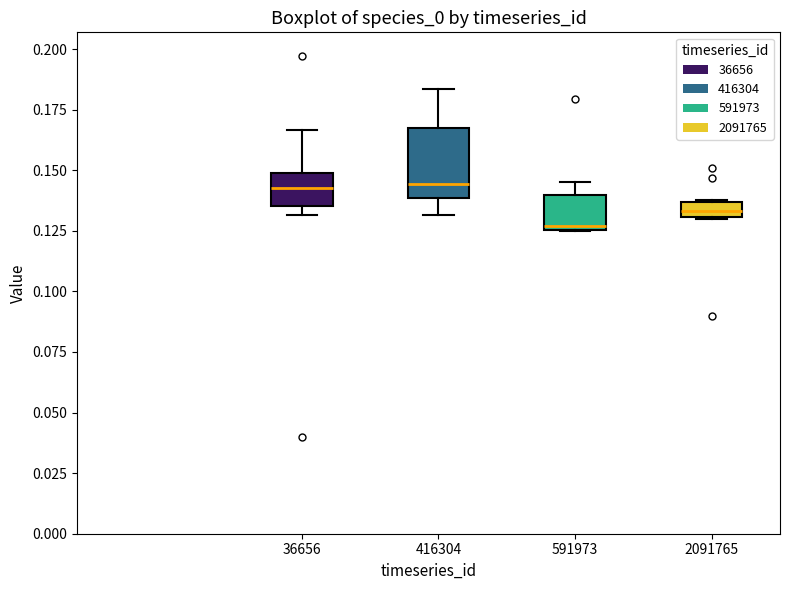

Which box's median line is the lowest?

591973